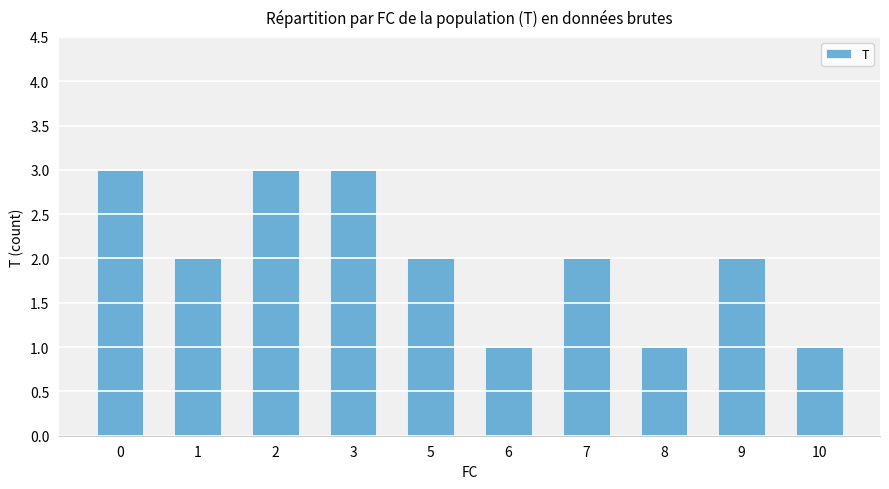

Count the number of categories in the chart.

10